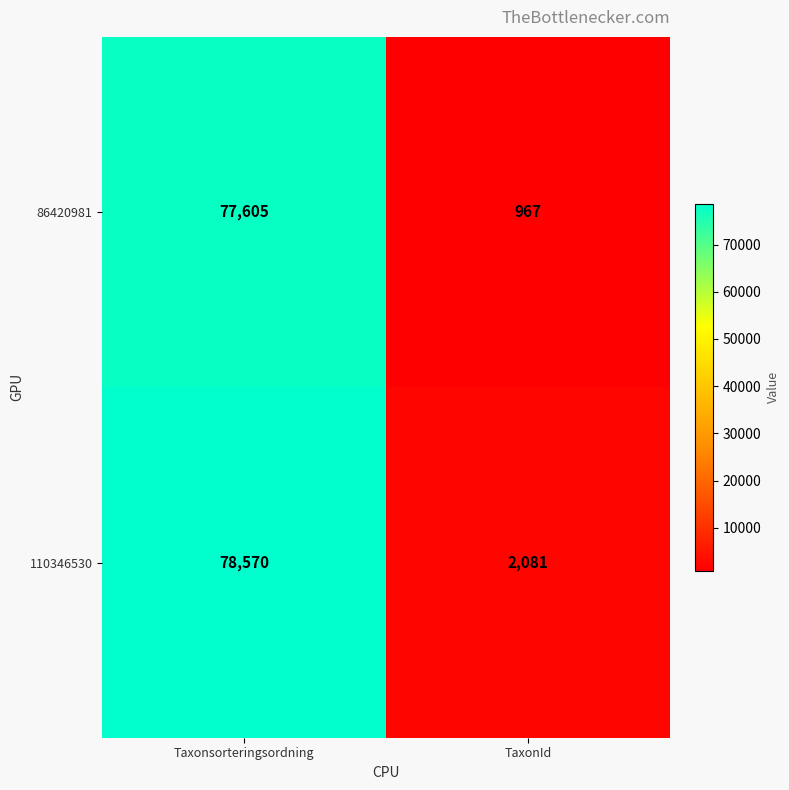

List the series in order of their peak value, lowest first.

86420981, 110346530